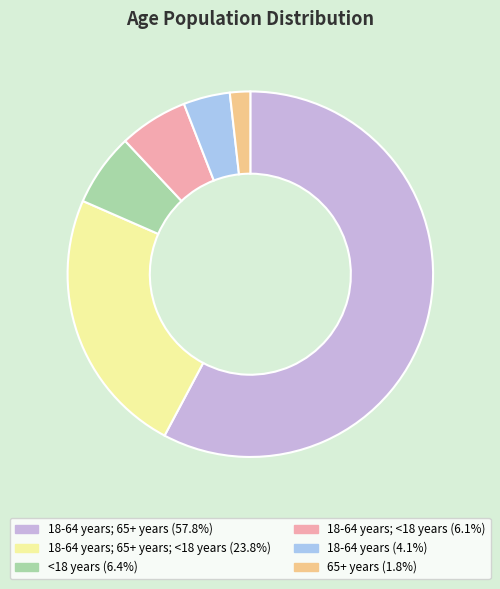

Count the number of slices in the pie.

6